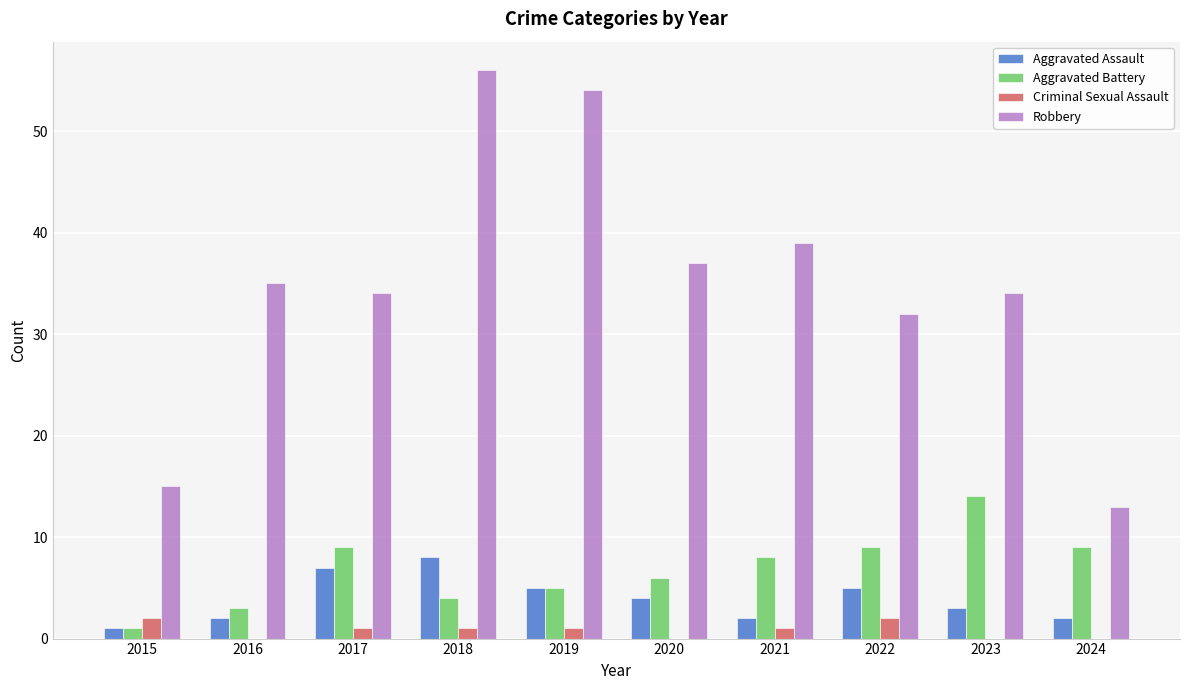

What is the maximum value shown in the chart?

56